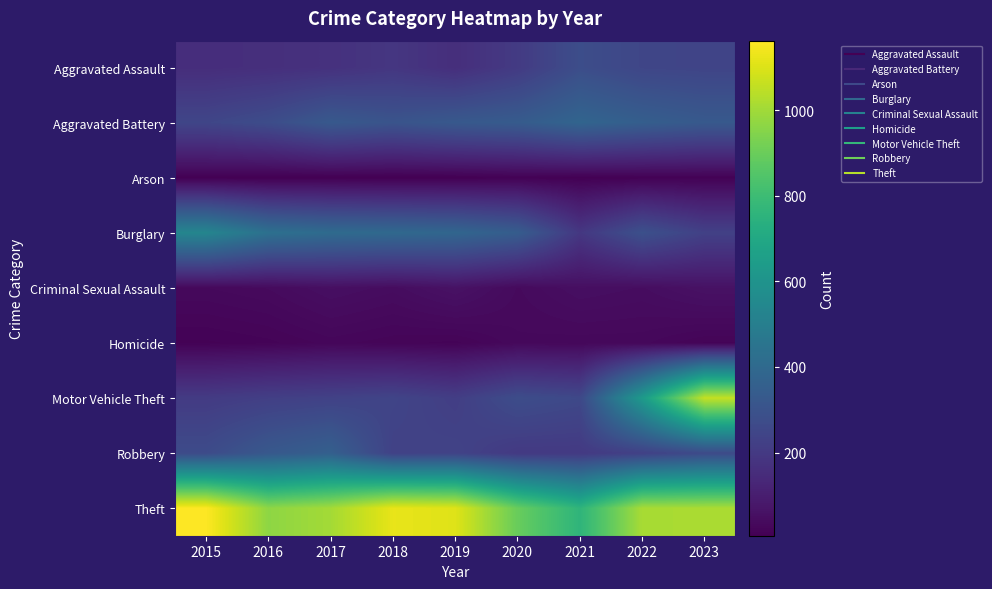

Rank the series by their maximum value, from highest to lowest.

Theft, Motor Vehicle Theft, Burglary, Aggravated Battery, Robbery, Aggravated Assault, Criminal Sexual Assault, Homicide, Arson